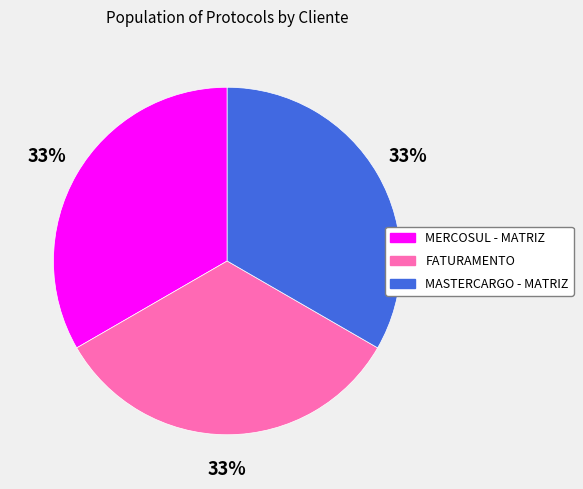

To the nearest percent, what percentage of the pie is MERCOSUL - MATRIZ?

33%